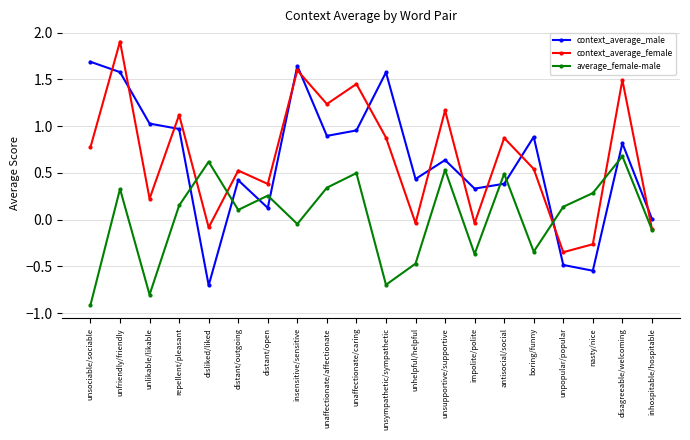

How many series are shown in this chart?

3